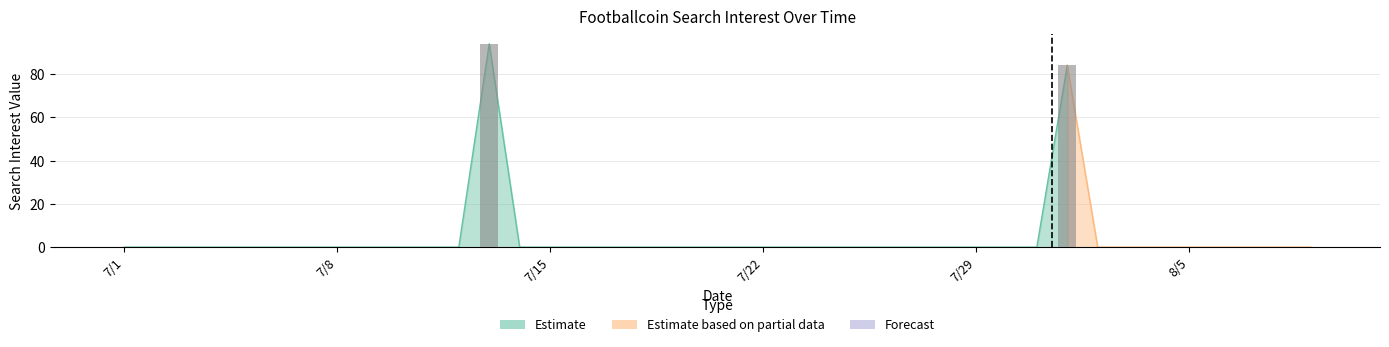

True or false: the data shows -59 at 2017/07/23.

False